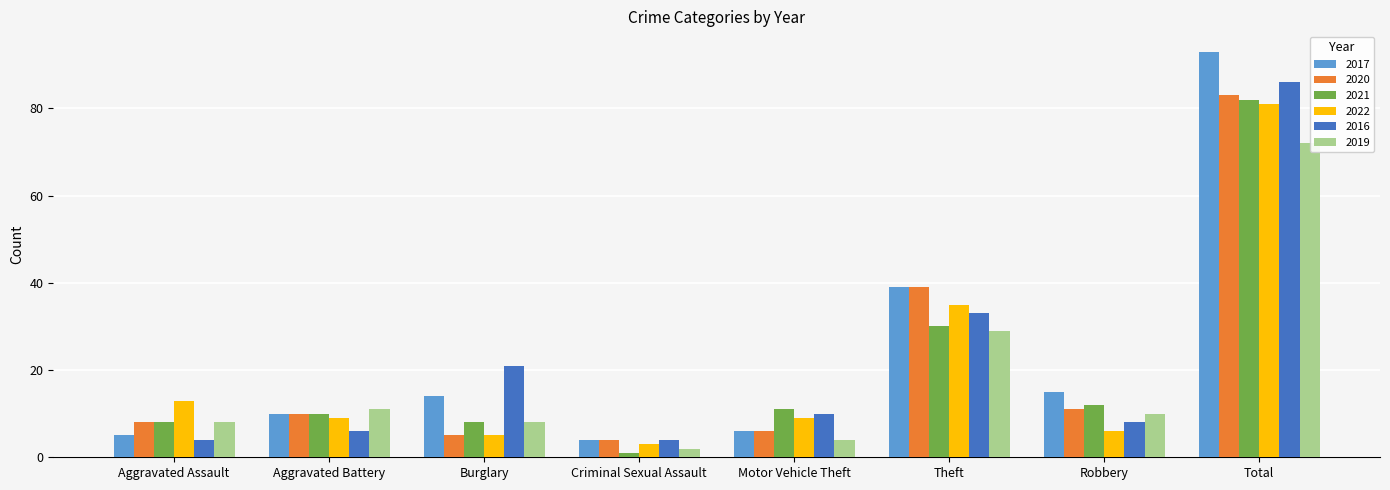

Rank the categories by 2019 value from lowest to highest.

Criminal Sexual Assault, Motor Vehicle Theft, Aggravated Assault, Burglary, Robbery, Aggravated Battery, Theft, Total